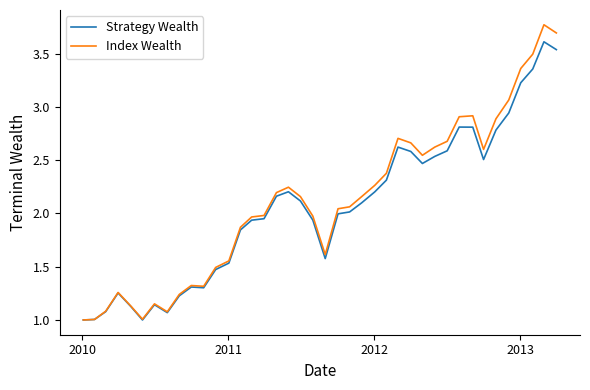

List the series in order of their peak value, highest first.

Index Wealth, Strategy Wealth